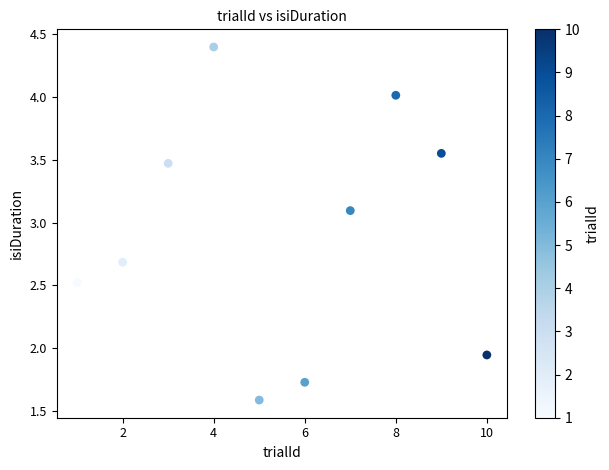

What is the average X value?

5.5